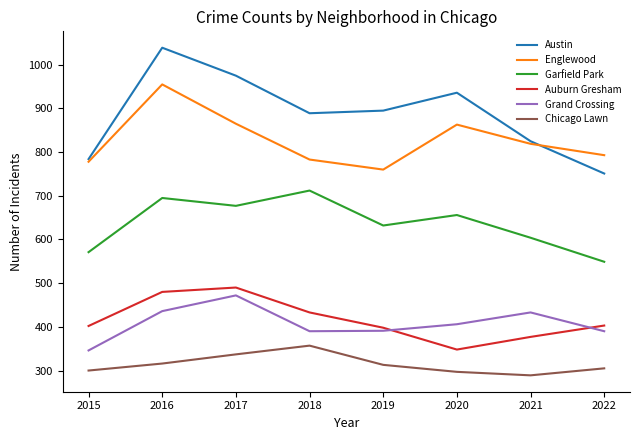

True or false: Chicago Lawn and Auburn Gresham cross at least once.

False